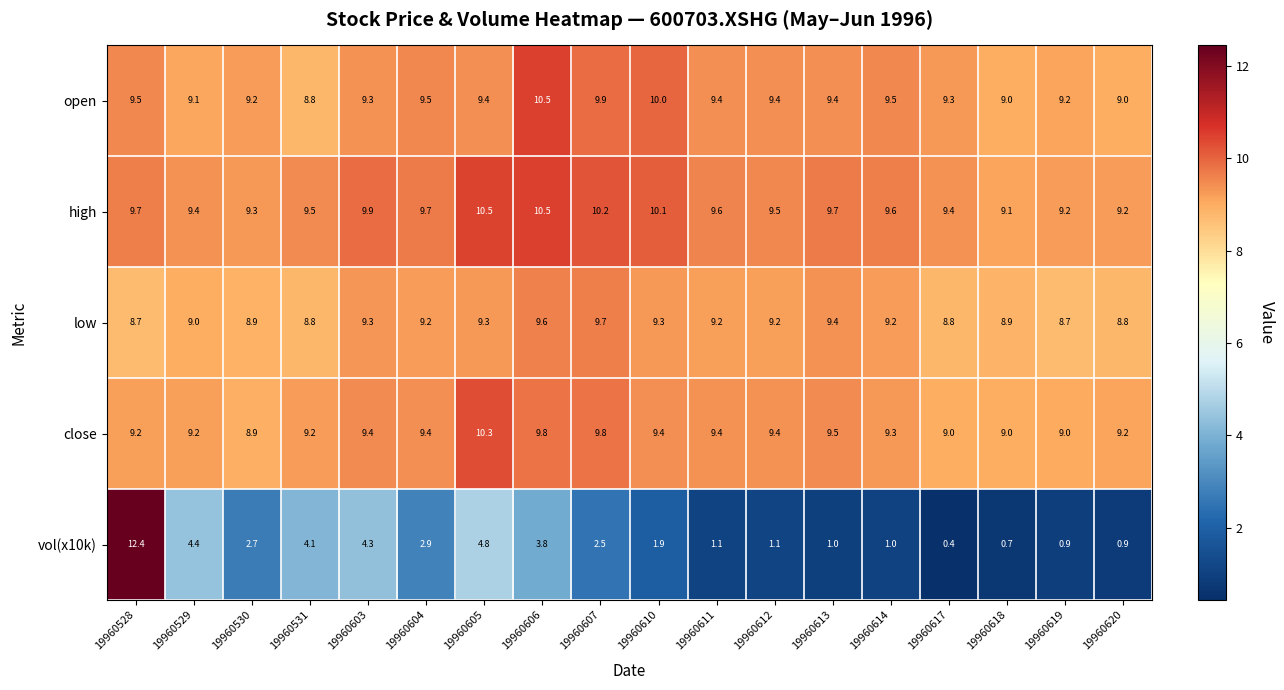

What is the average value of the close series?

9.4